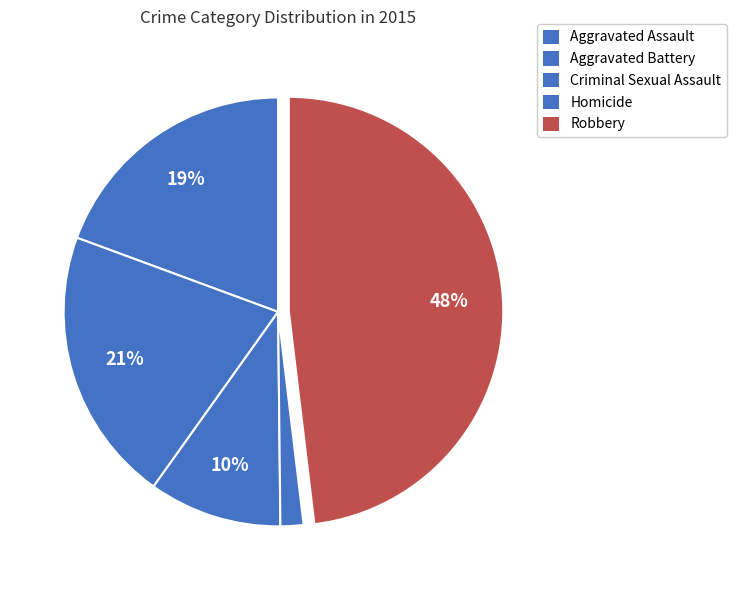

How many segments does this pie chart have?

5